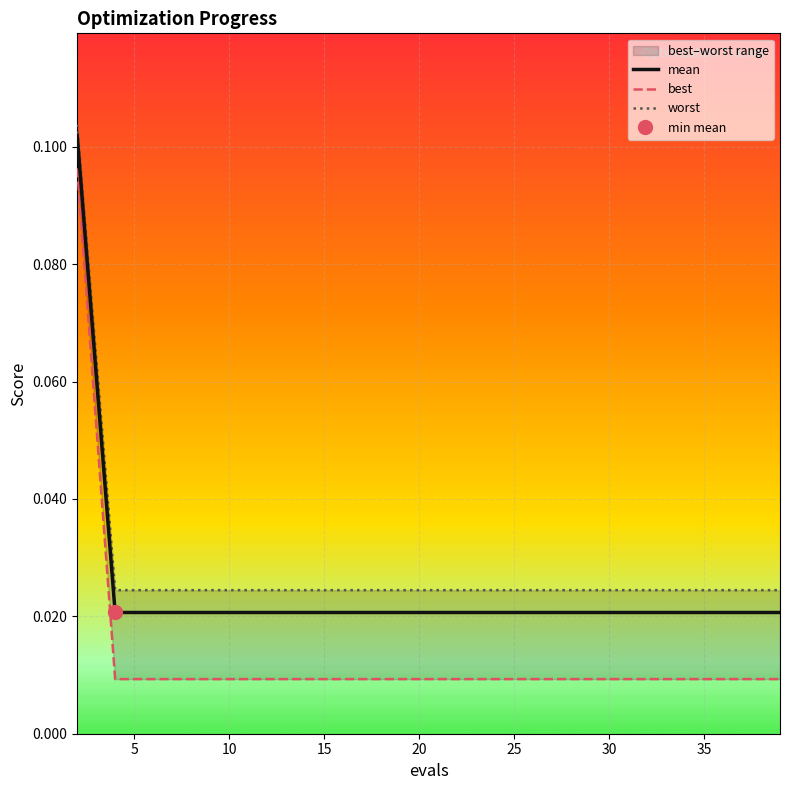

True or false: worst has more than 1 interior local peaks.

False